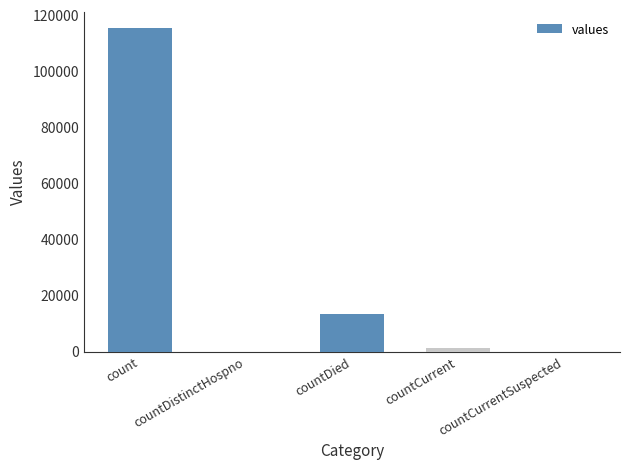

At which category does the chart reach its peak across all series?

count